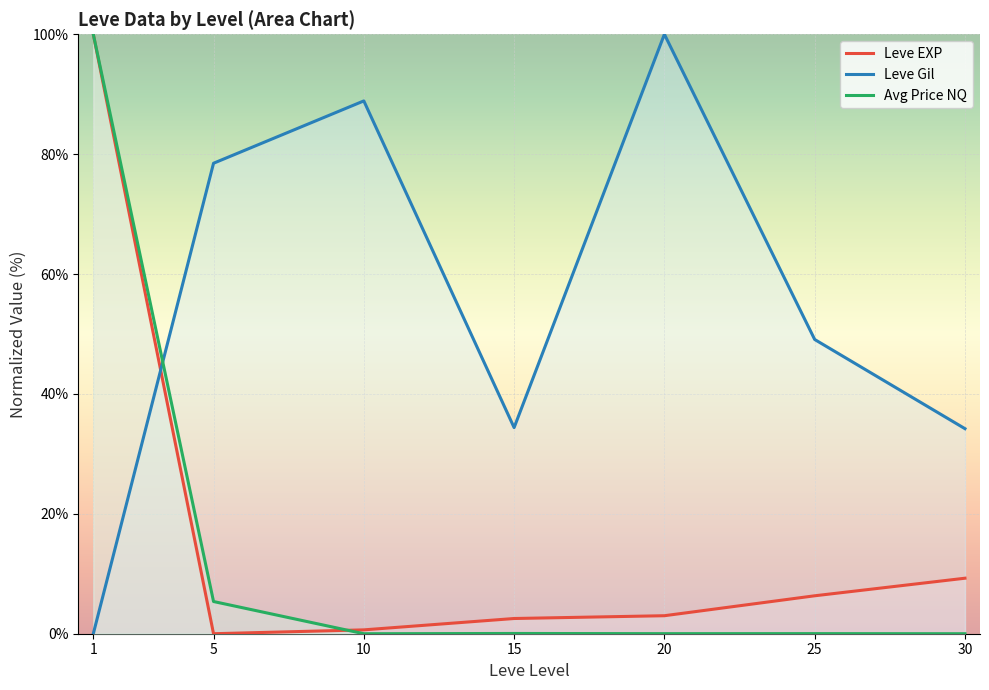

Which category has the lowest value across all series?

5